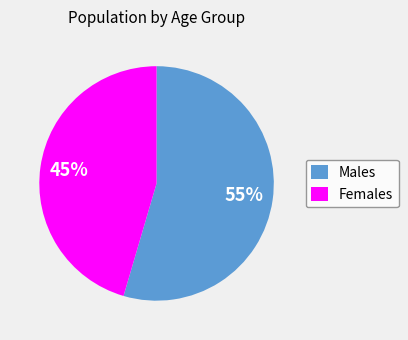

To the nearest percent, what is the combined percentage of Males and Females?

100%